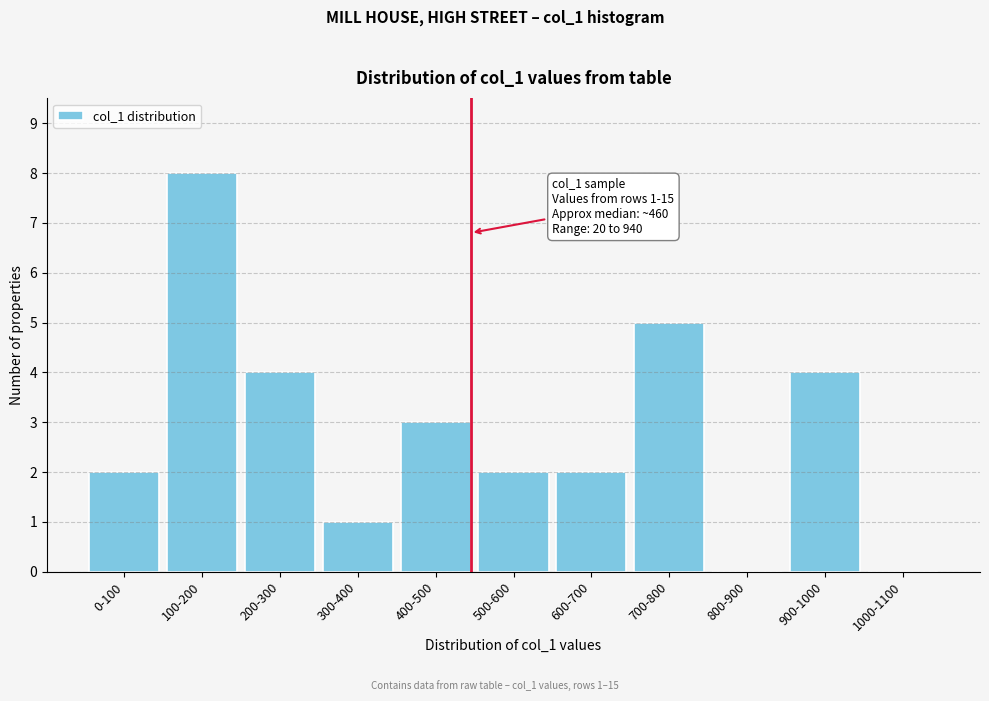

Reading left to right, what are all the values shown in this chart?

0-100=2	100-200=8	200-300=4	300-400=1	400-500=3	500-600=2	600-700=2	700-800=5	800-900=0	900-1000=4	1000-1100=0